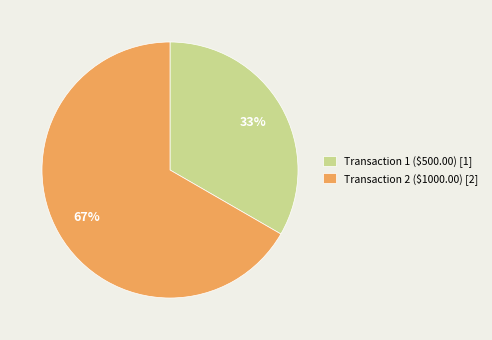

Is there a majority slice in this chart?

Yes